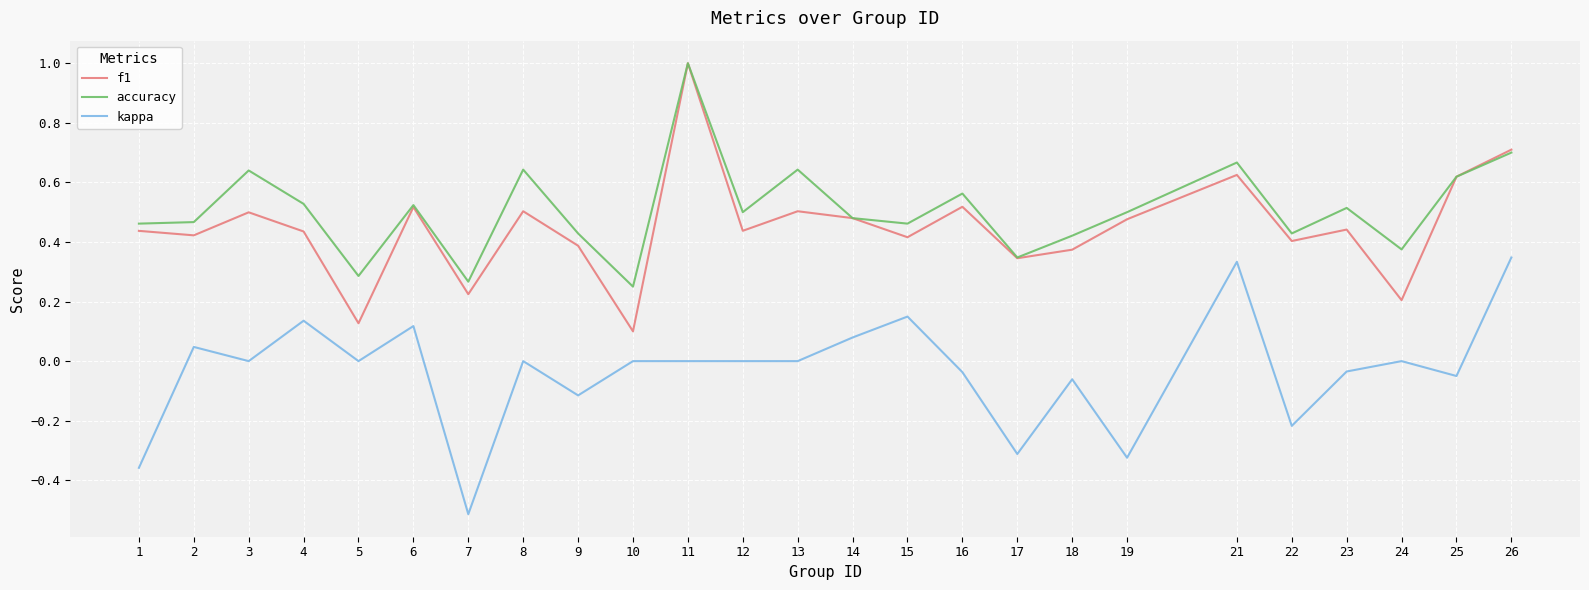

True or false: kappa has a value of -0.1 at 17.

False